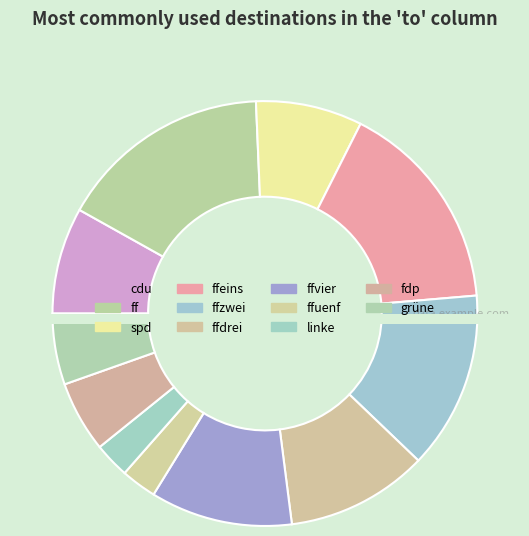

How many slices are in this pie chart?

11